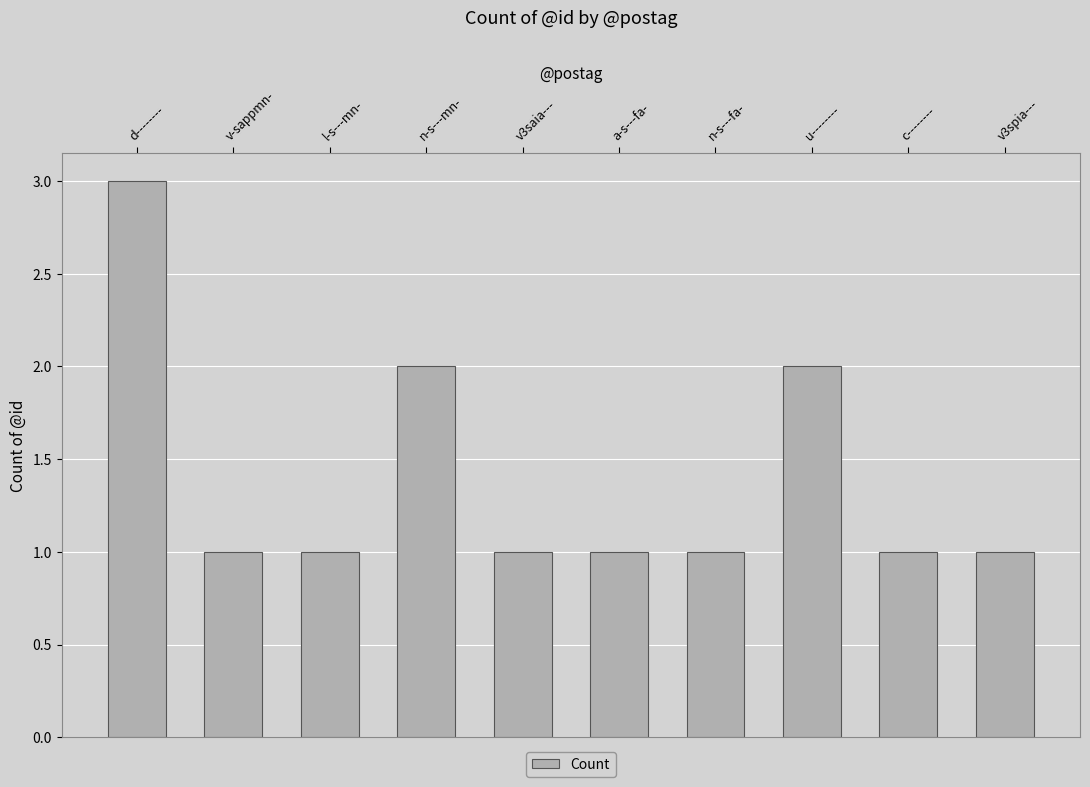

The chart shows a value of 2 at u--------. True or false?

True